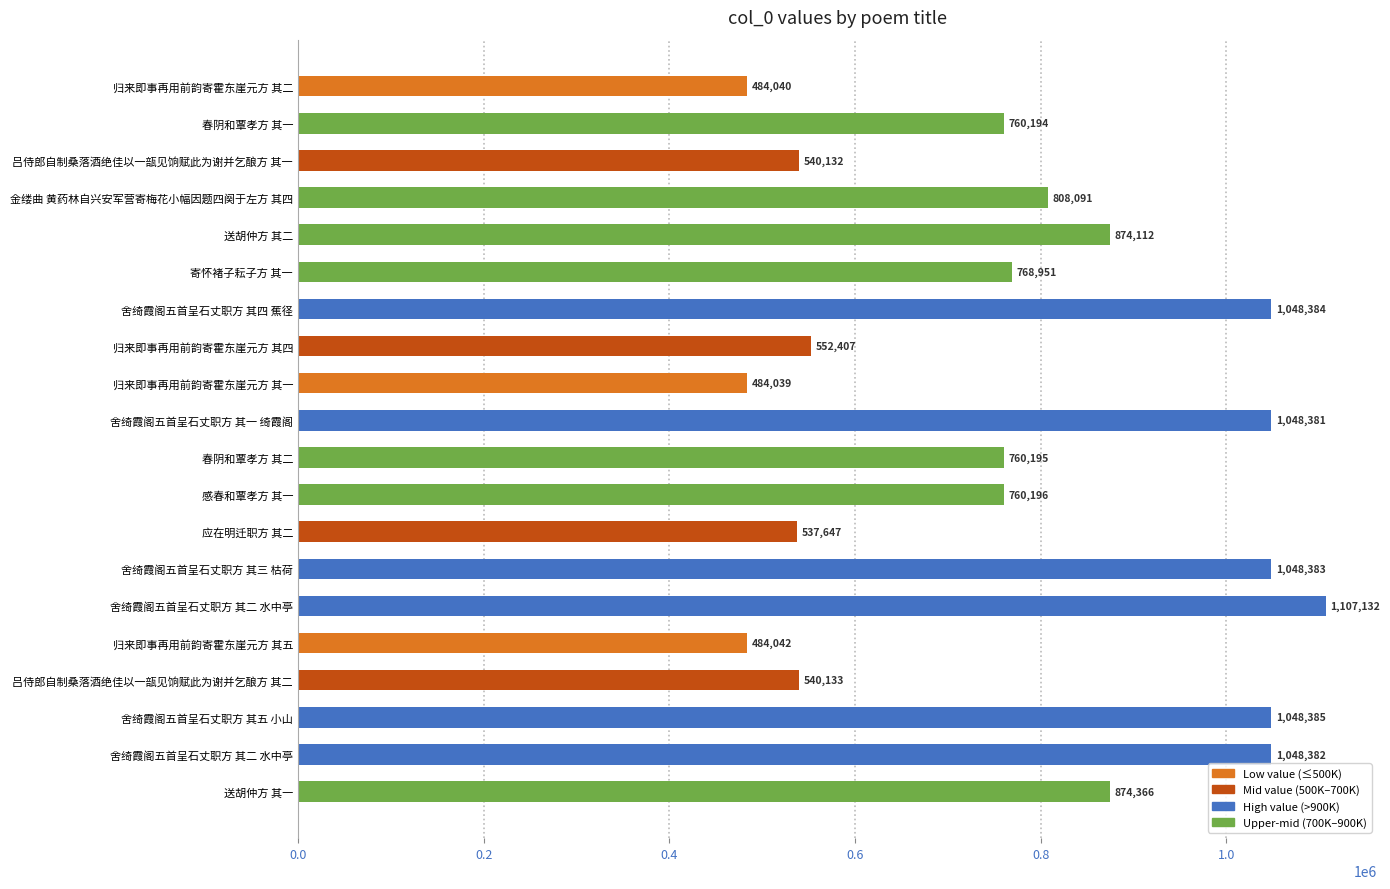

How many values are below 768951?

10